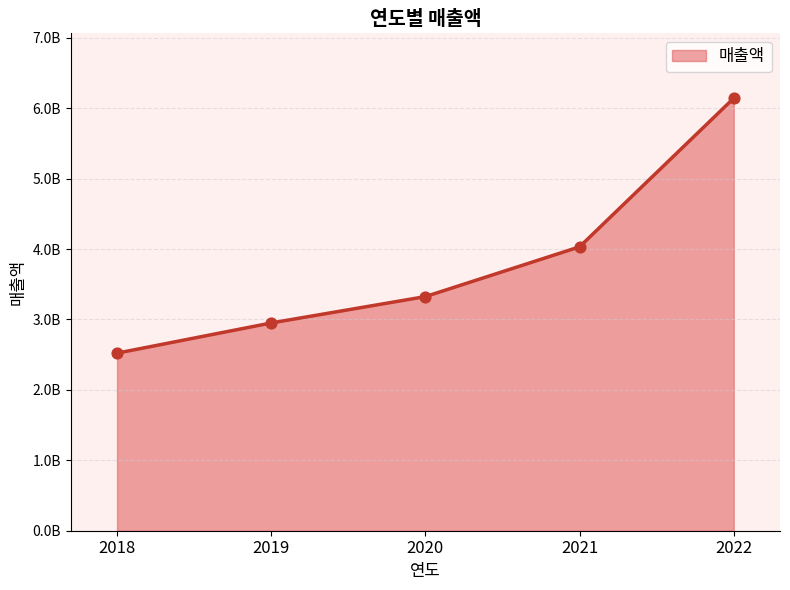

Between 2018 and 2022, which is larger?

2022